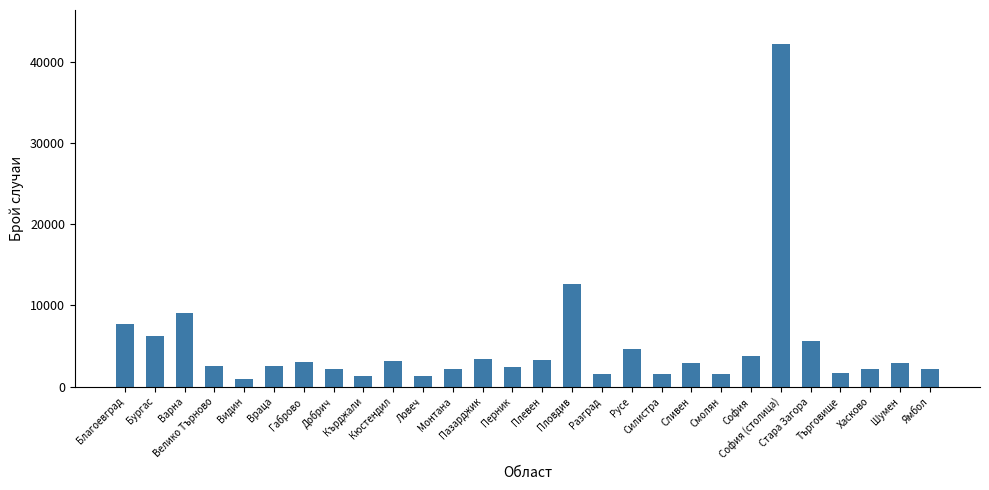

What is the smallest value displayed?

975